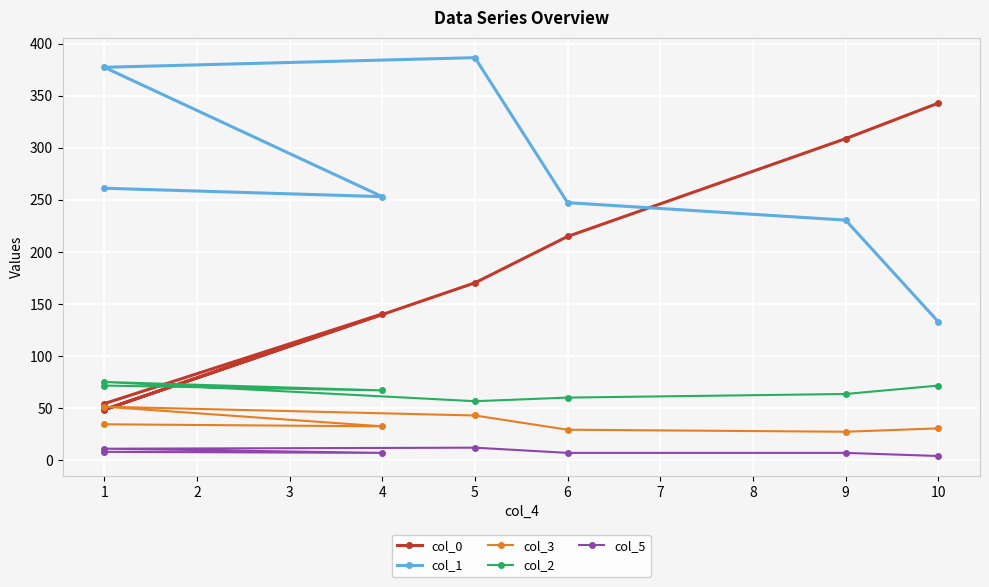

In col_1, how many points are lower than both neighbors (excluding endpoints)?

1